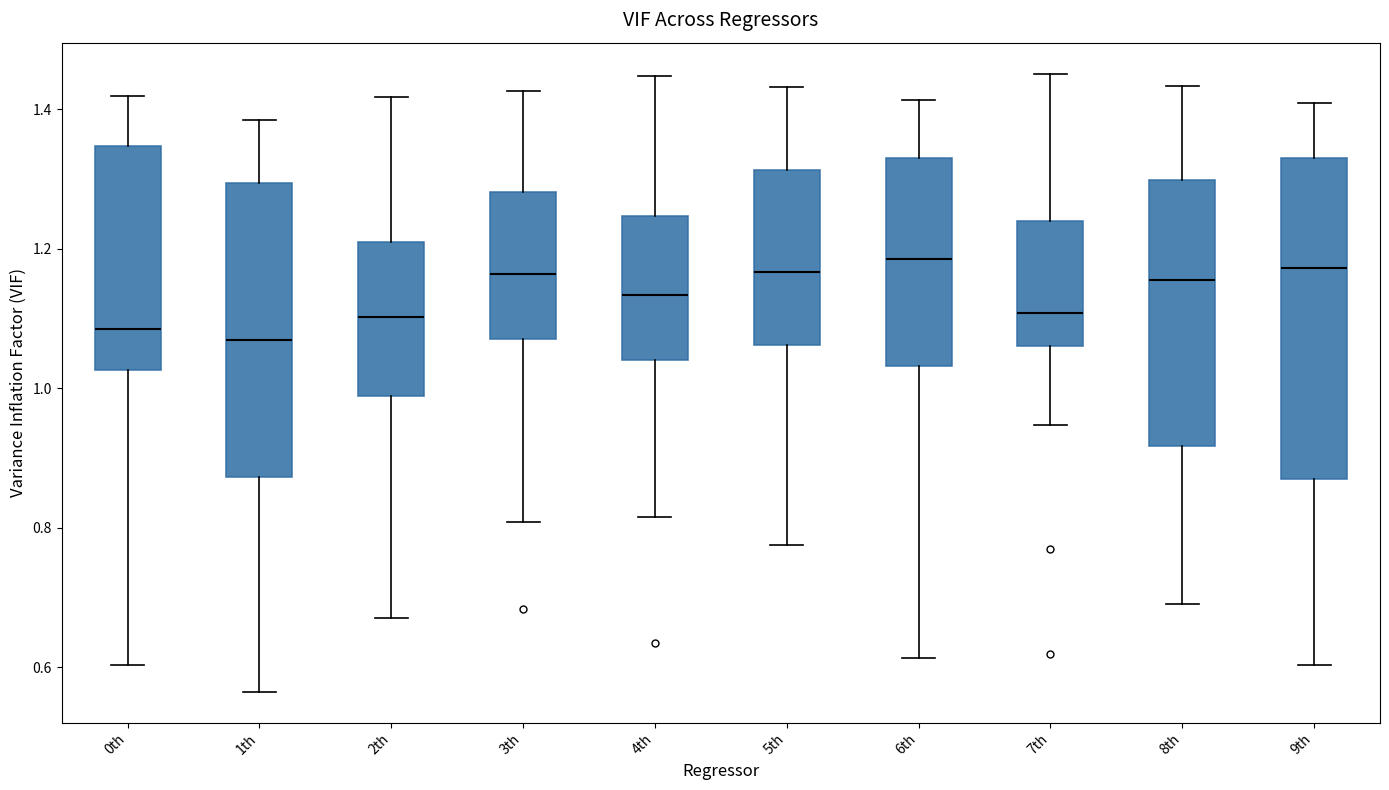

Where does the upper whisker of the box for 9th end on the y-axis? The values are not printed on the chart, so give them approximately, as read against the axis.

1.40